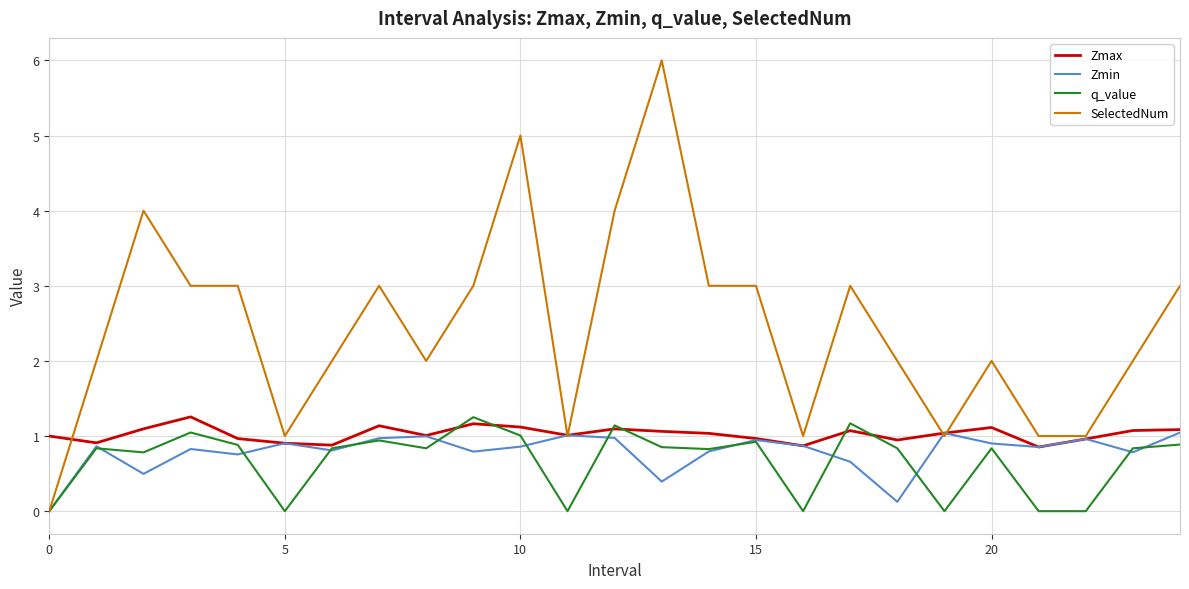

Which series has the largest total across all categories?

SelectedNum